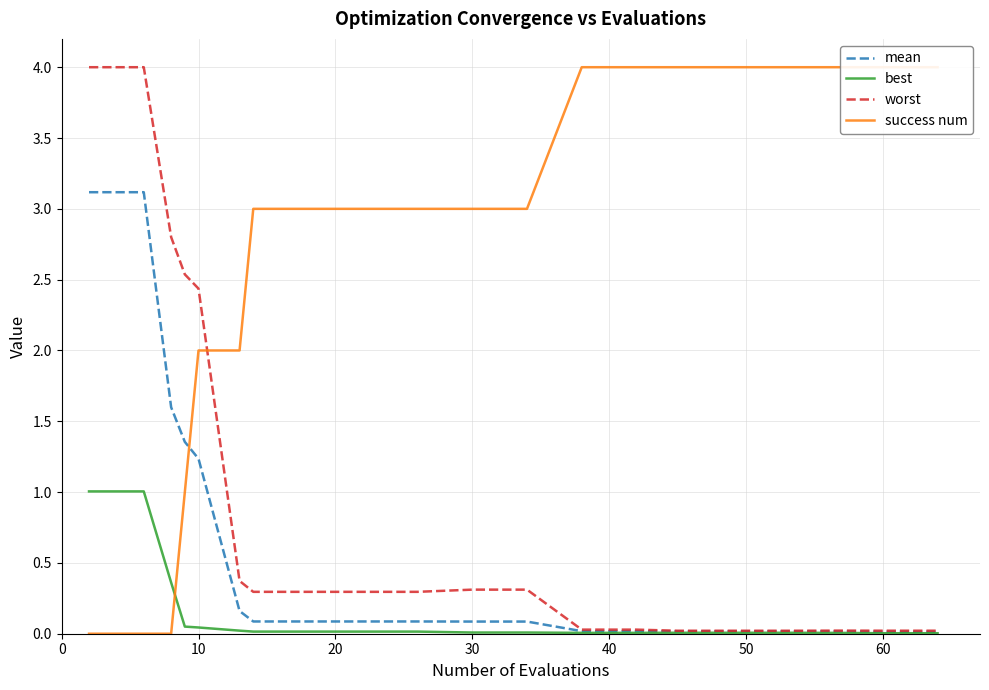

What are all the series names shown in the legend?

mean, best, worst, success num